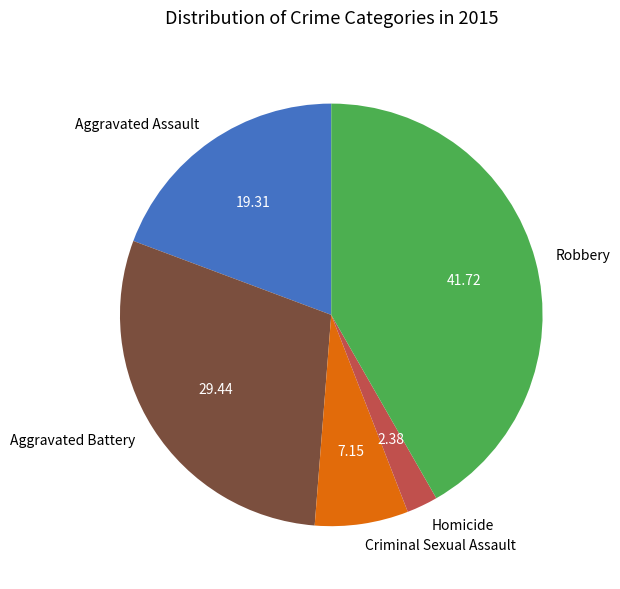

Which category has the biggest portion of the pie?

Robbery